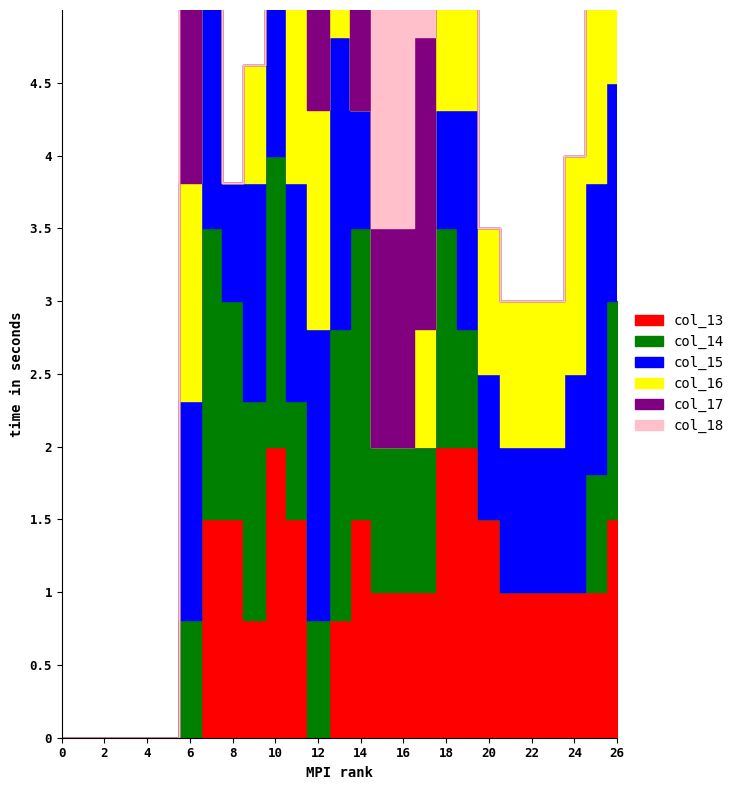

What is the value of the col_16 point at the 14th from the left?

0.8